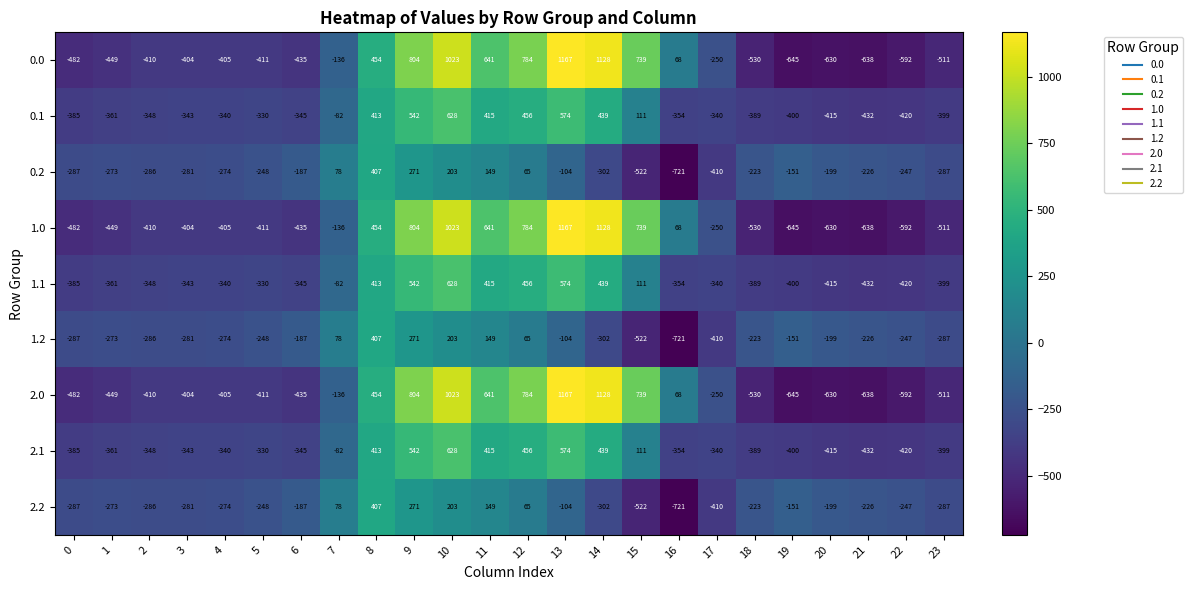

What is the spread (max minus min) of values at 8?

47